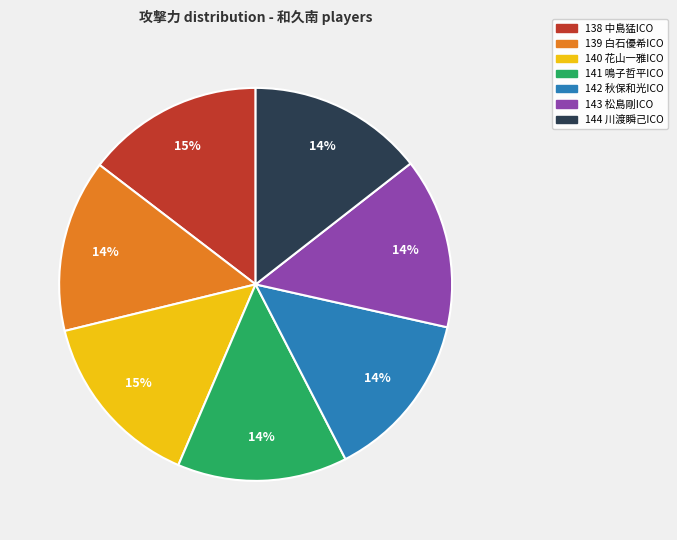

Does 140 花山一雅ICO represent more than half of the total?

No